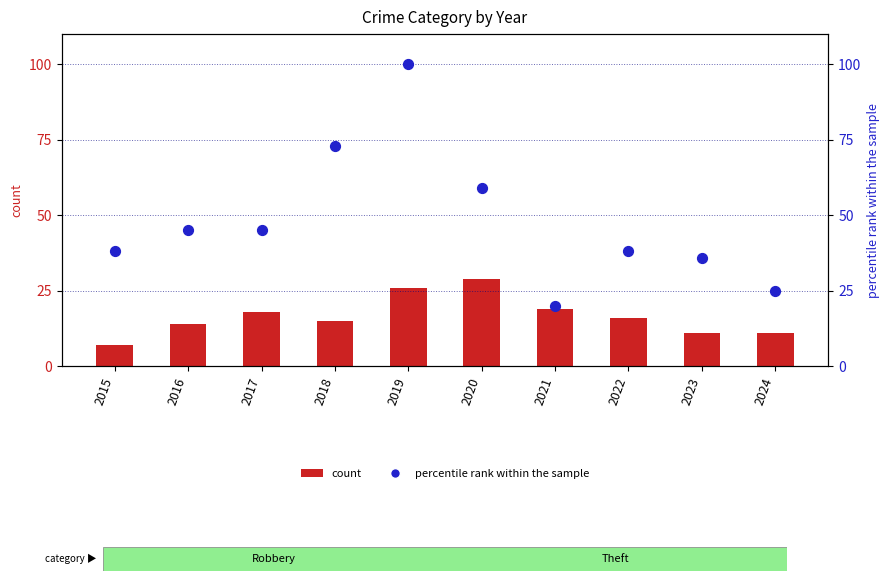

Which series has the largest total across all categories?

Theft (percentile rank)